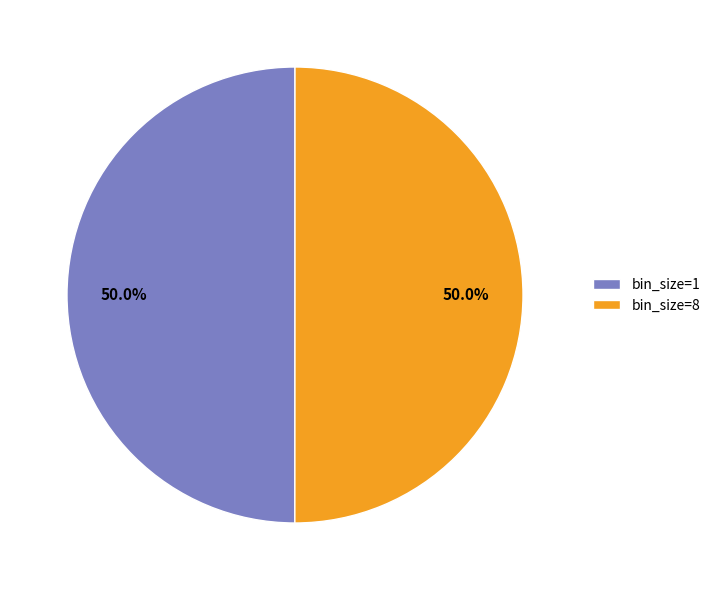

Do bin_size=8 and bin_size=1 together represent more than half of the pie?

Yes